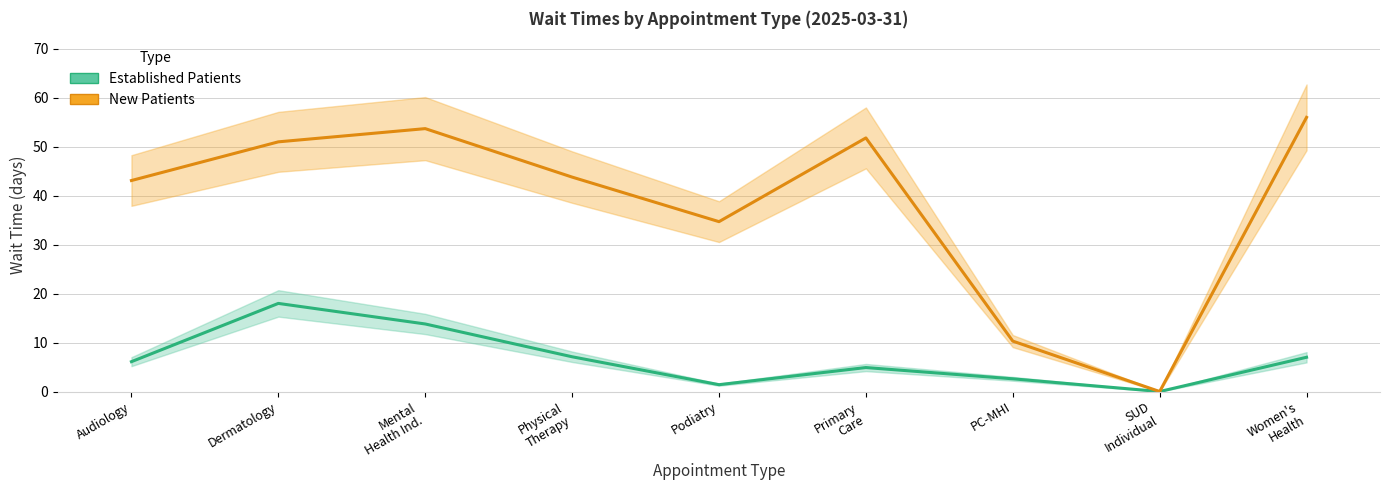

Between Dermatology and Women's
Health, which series saw the biggest shift?

Established Patients